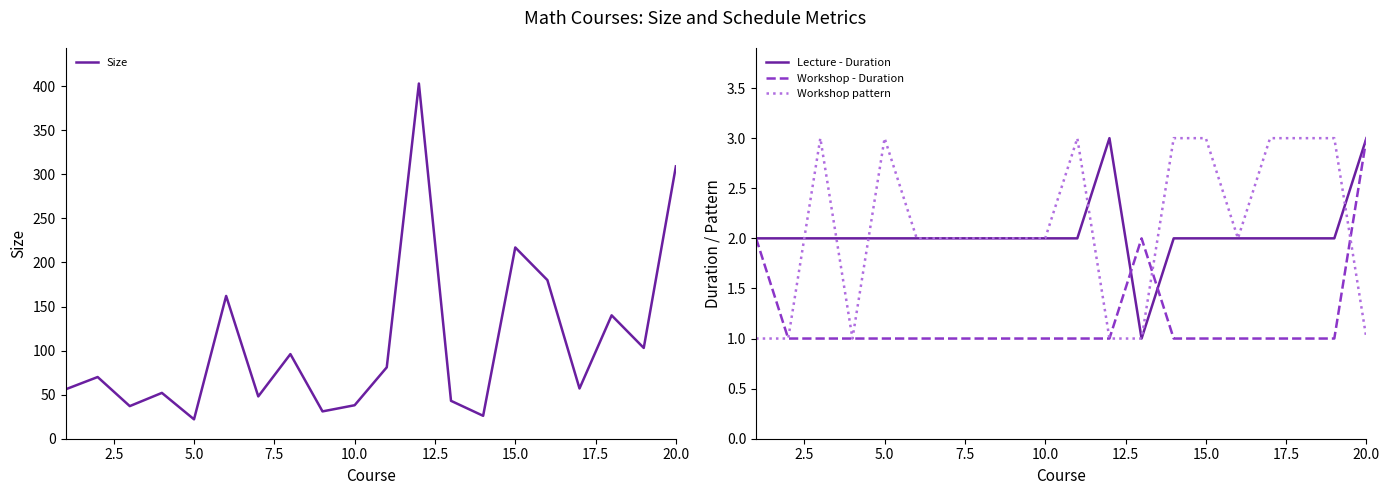

What is the minimum value for Workshop - Duration?

1